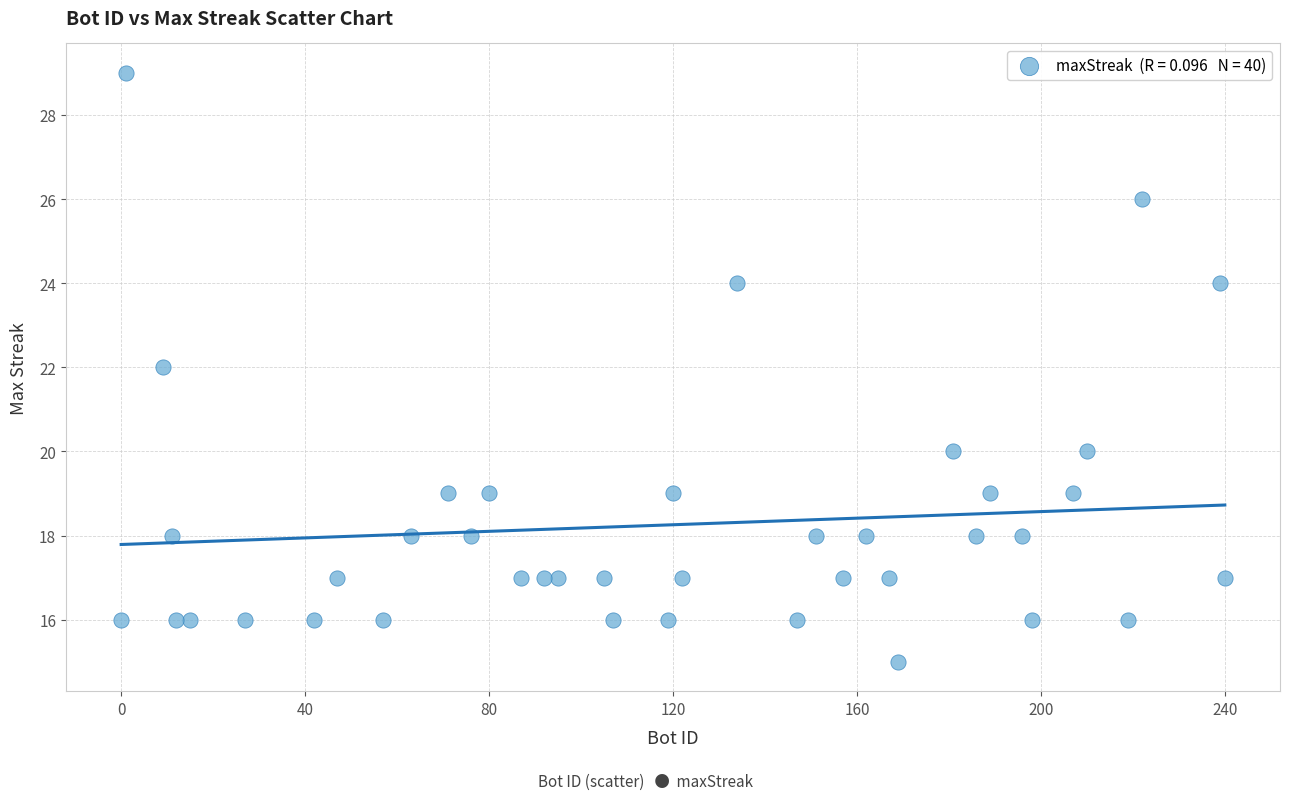

What is the range of X values (max minus min)?

240